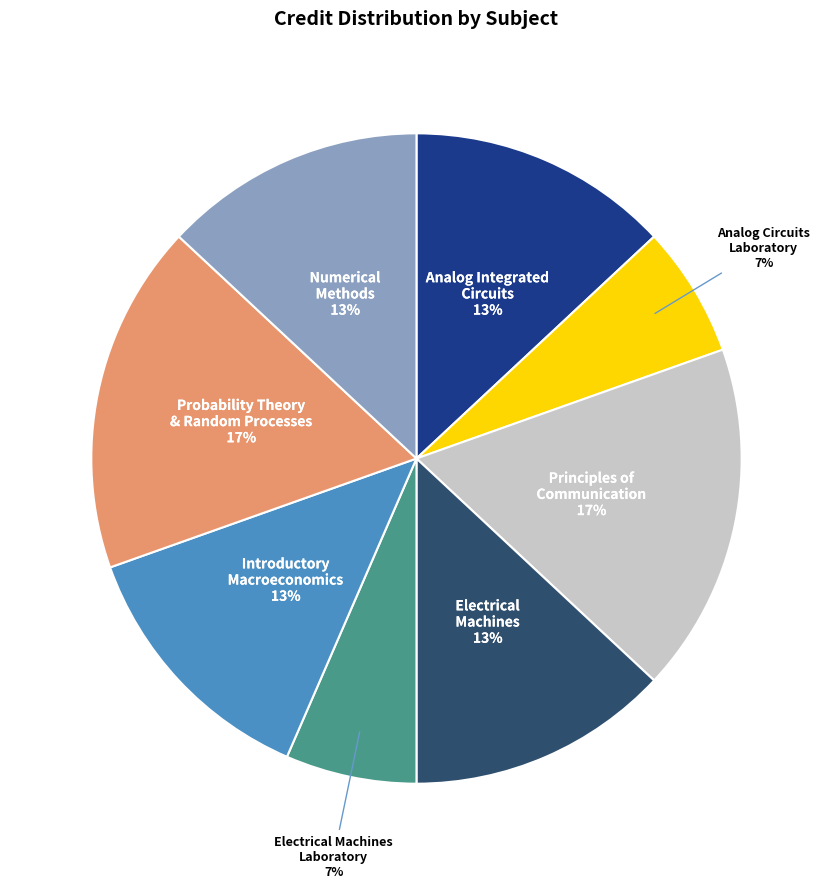

To the nearest percent, what is the average slice percentage?

12%